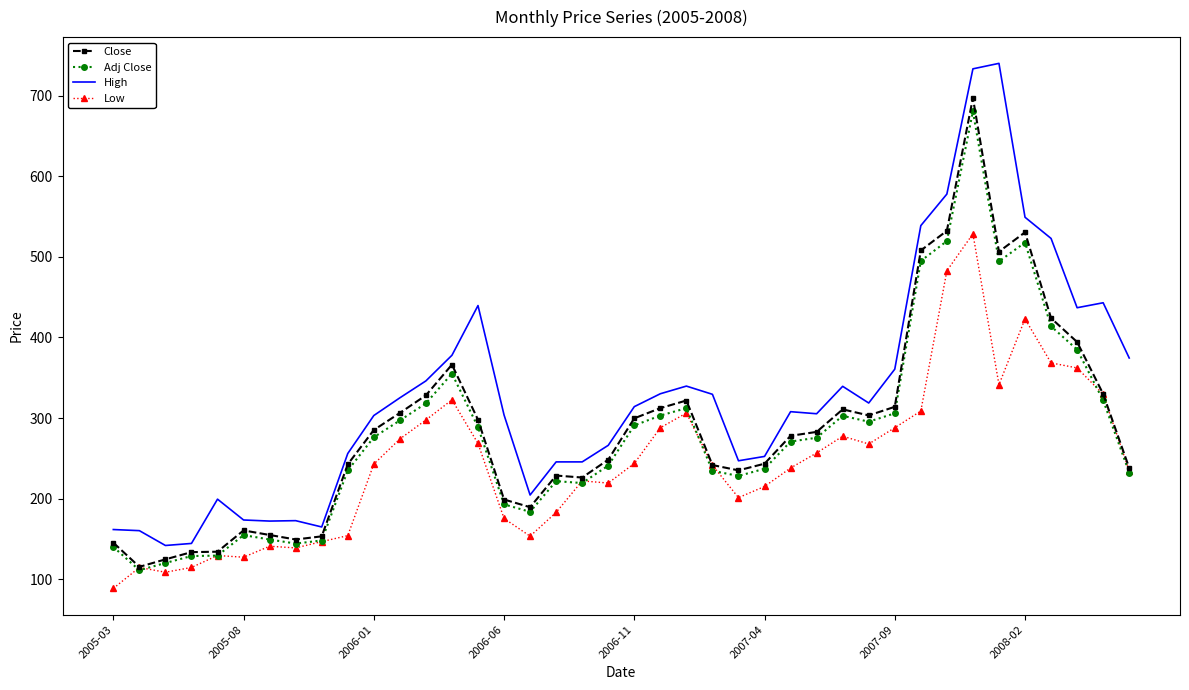

True or false: High and Low intersect in this chart.

False